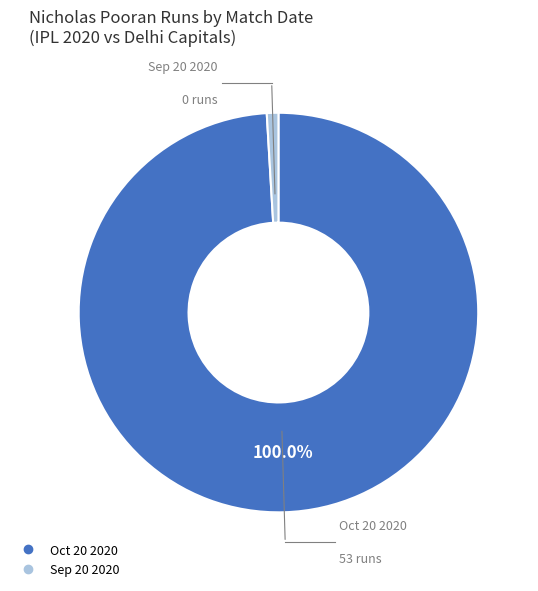

Does Sep 20 2020 represent more than half of the total?

No